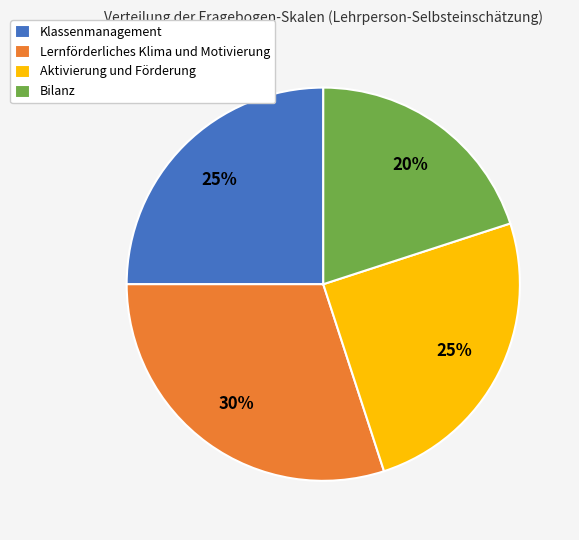

Which category has the biggest portion of the pie?

Lernförderliches Klima und Motivierung